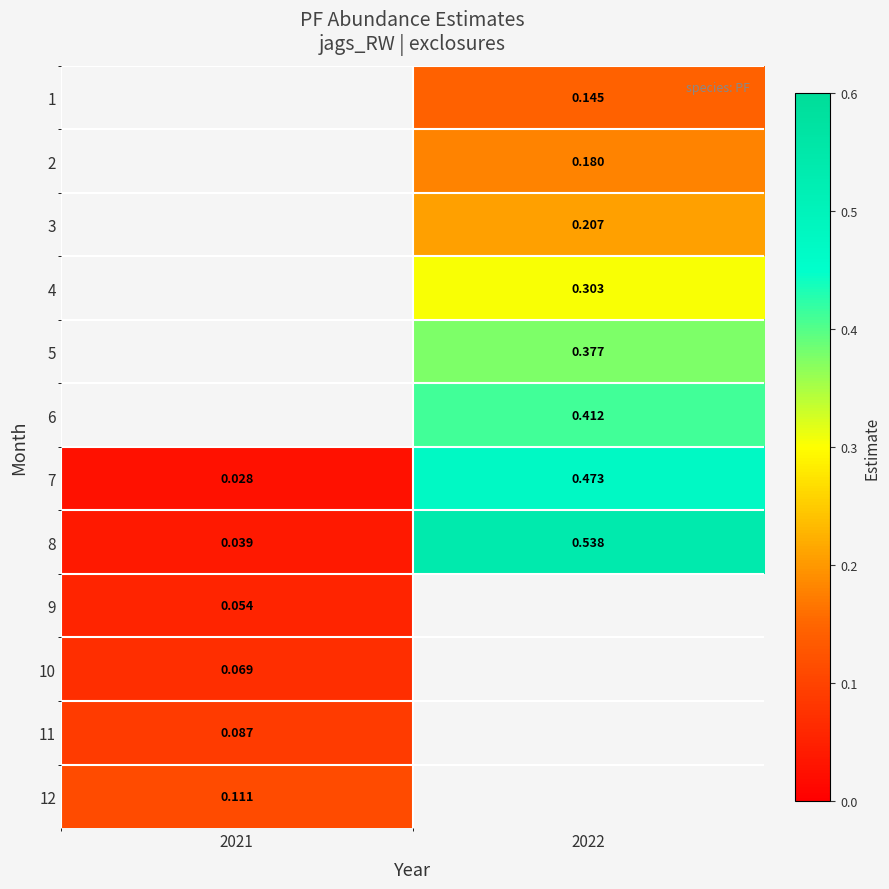

At which label is 10 closest to 0?

2021